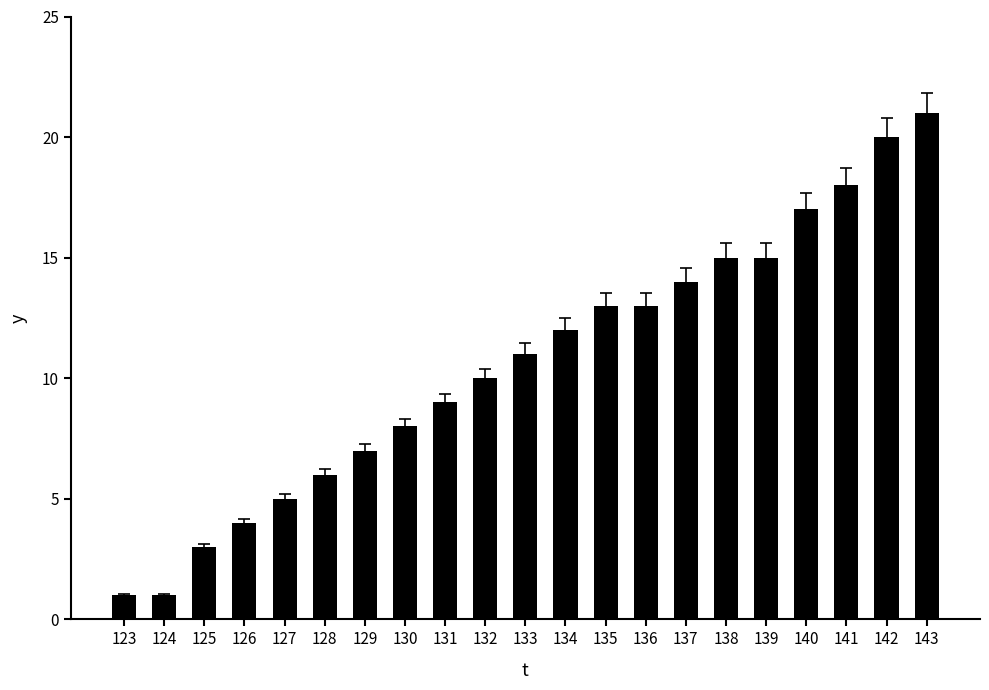

What is the difference between the values at 138 and 130?

7